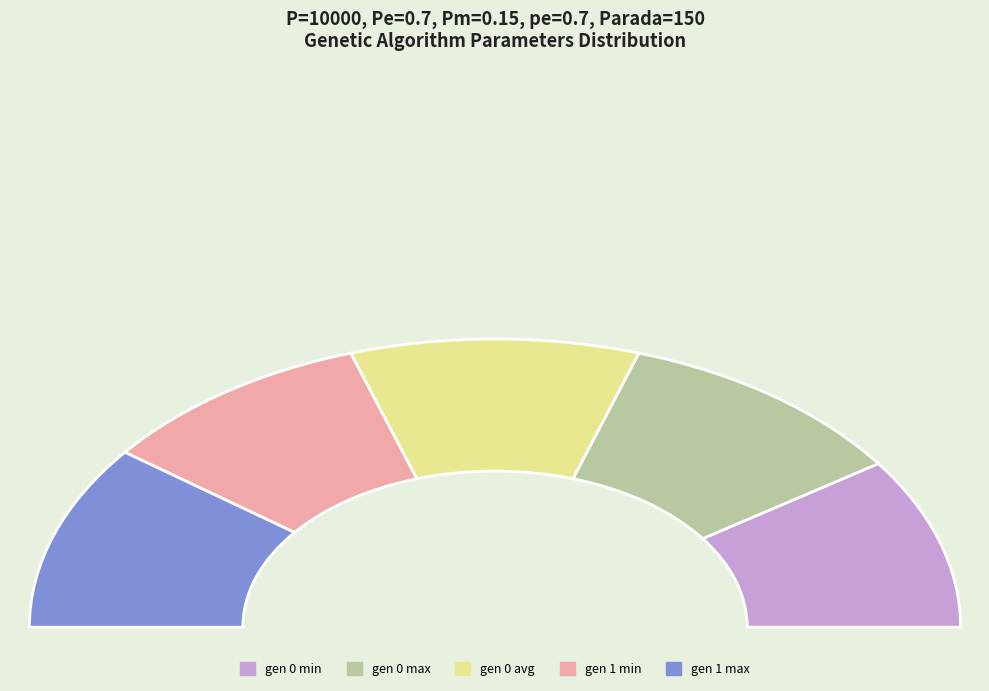

Which slice is the largest?

gen 0 max